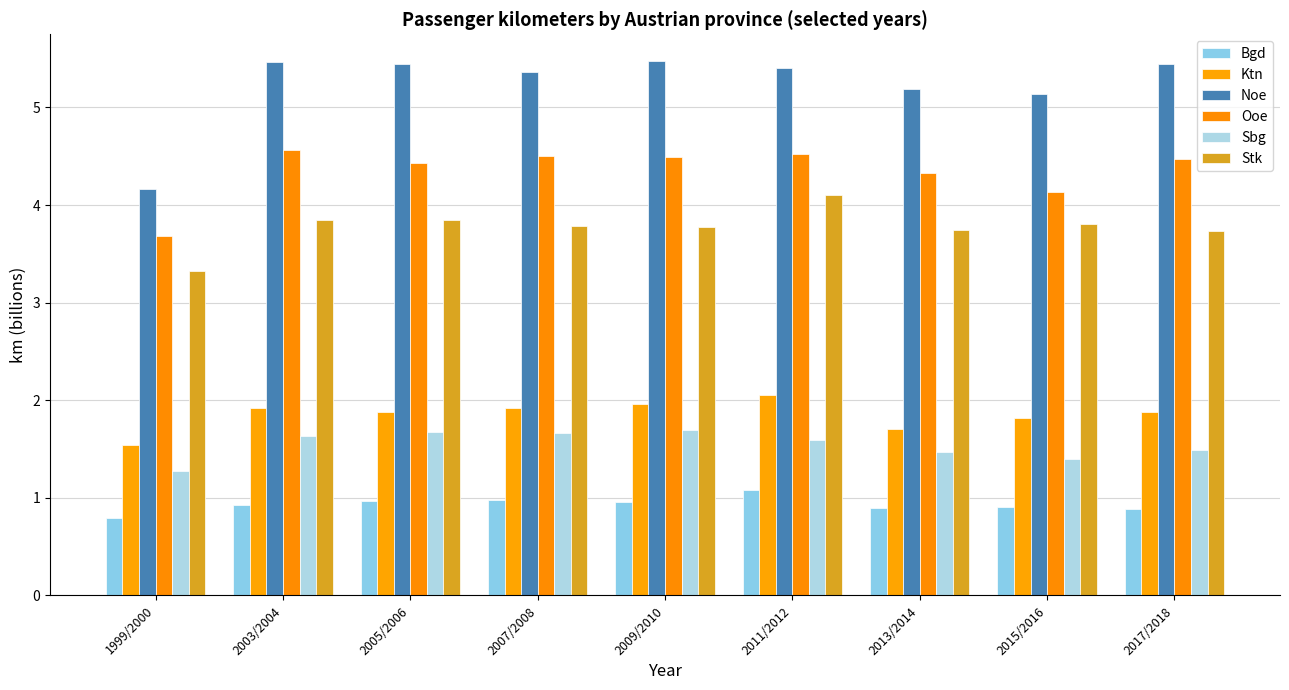

What is the difference between the highest and lowest values at 2013/2014?

4.3